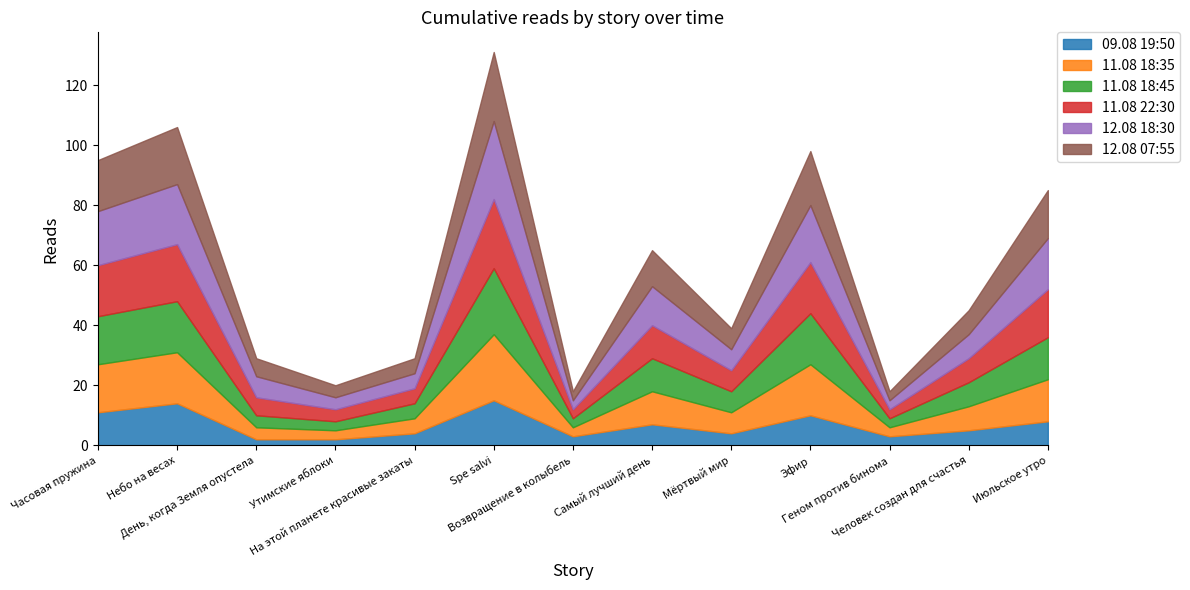

What is the approximate value of 12.08 07:55 at Эфир, to the nearest 10?

20